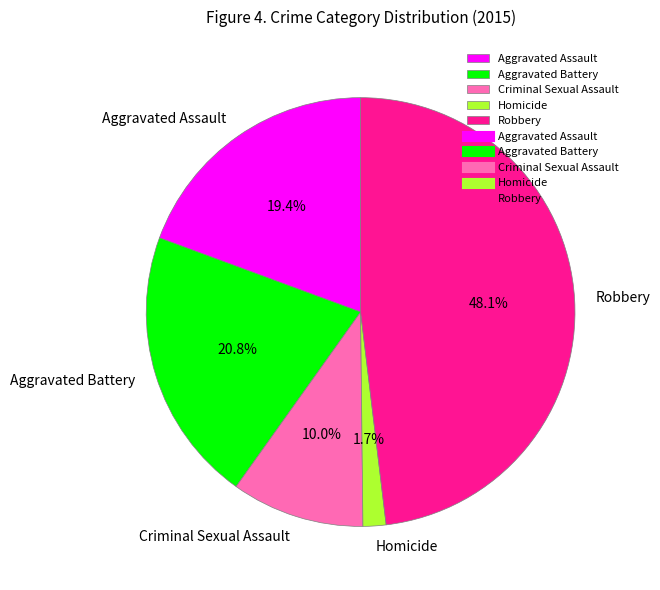

How many slices are in this pie chart?

5